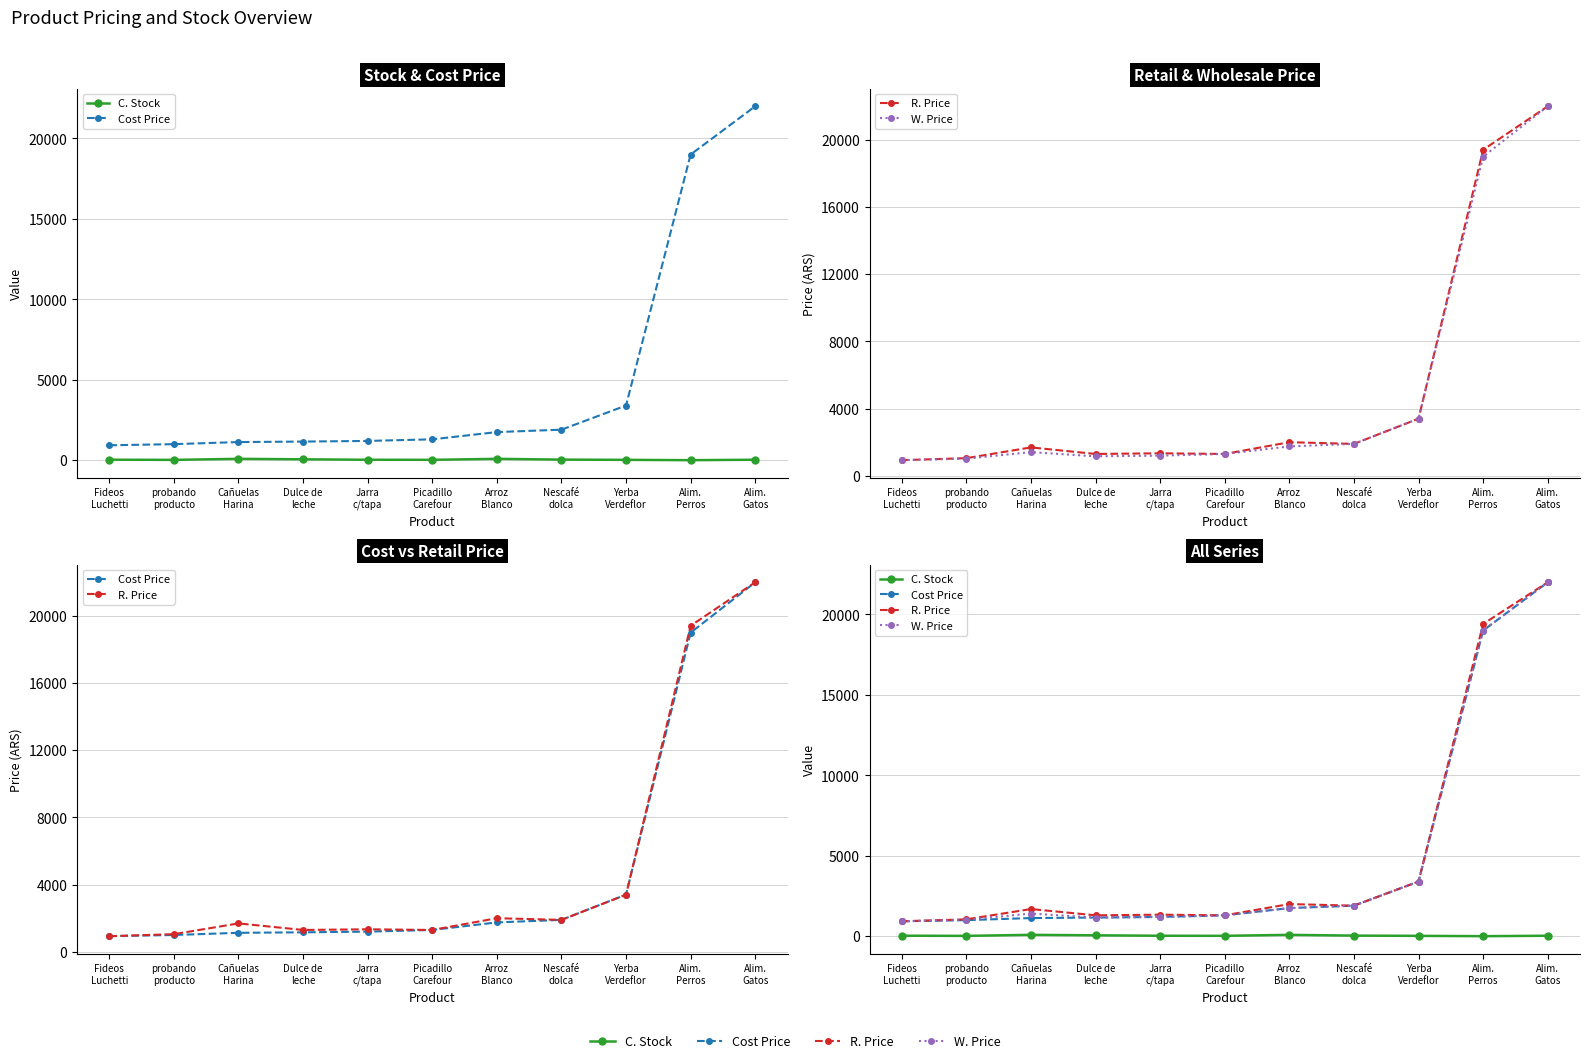

At which label does C. Stock reach its minimum?

Alim.
Perros